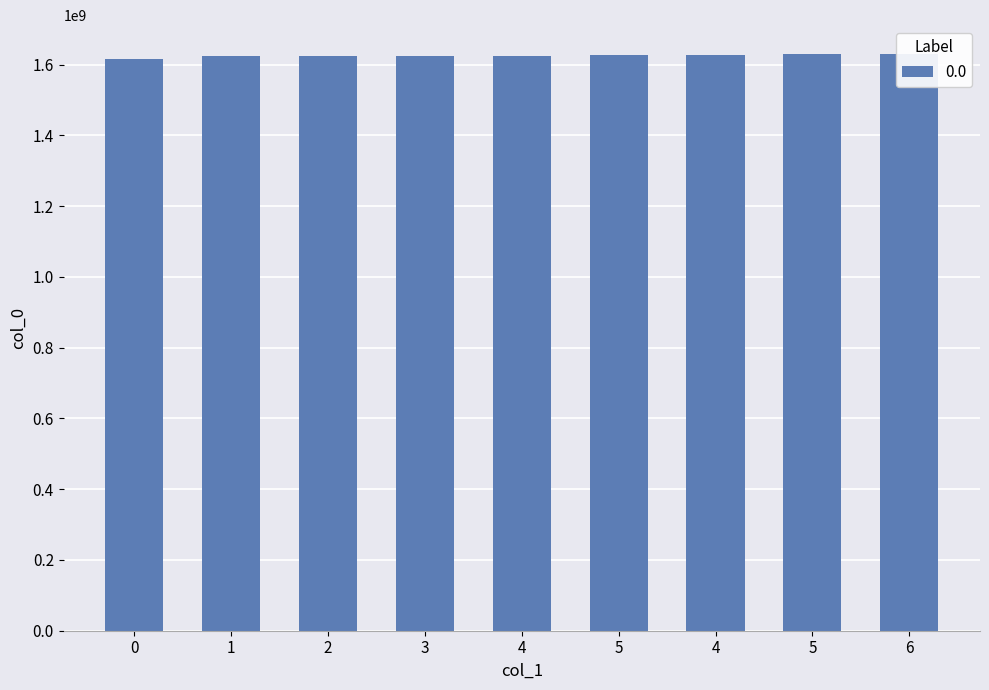

How many data points are less than 1624503756?

4